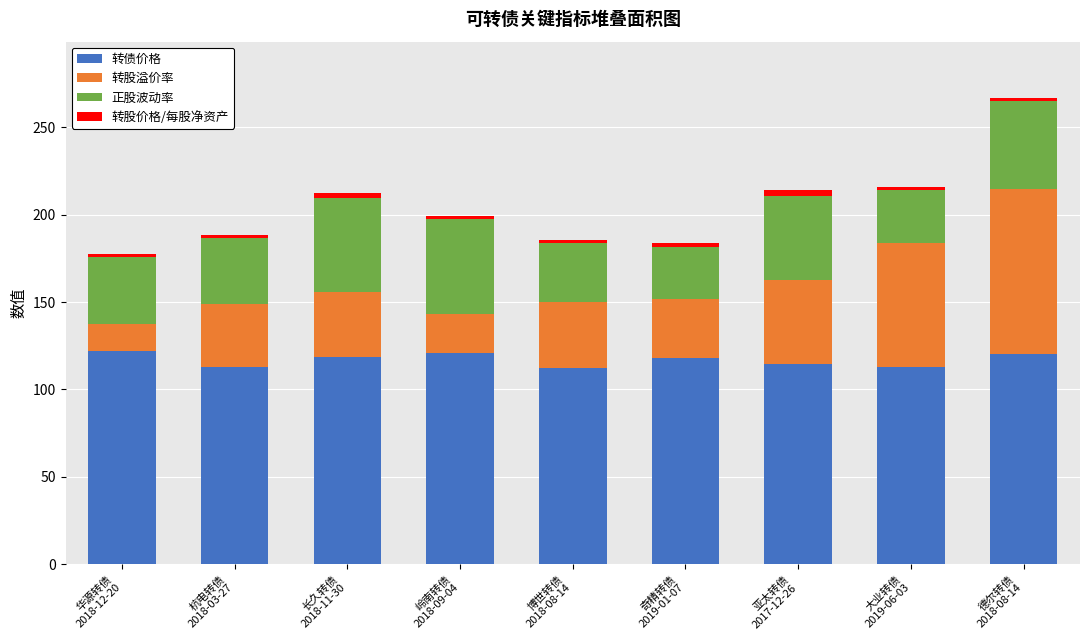

What is the highest value of the 转债价格 series?

122.2